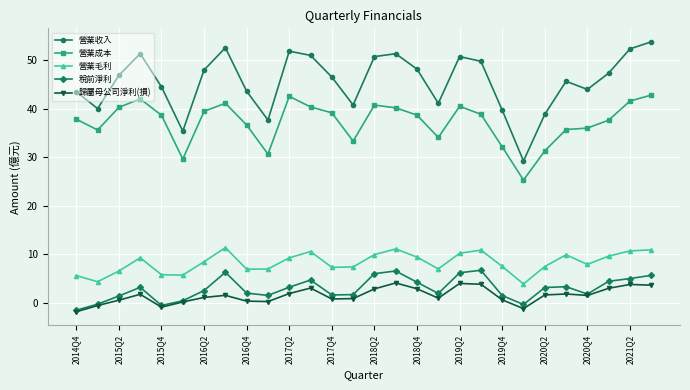

Is this an area chart (filled region under the line)?

No